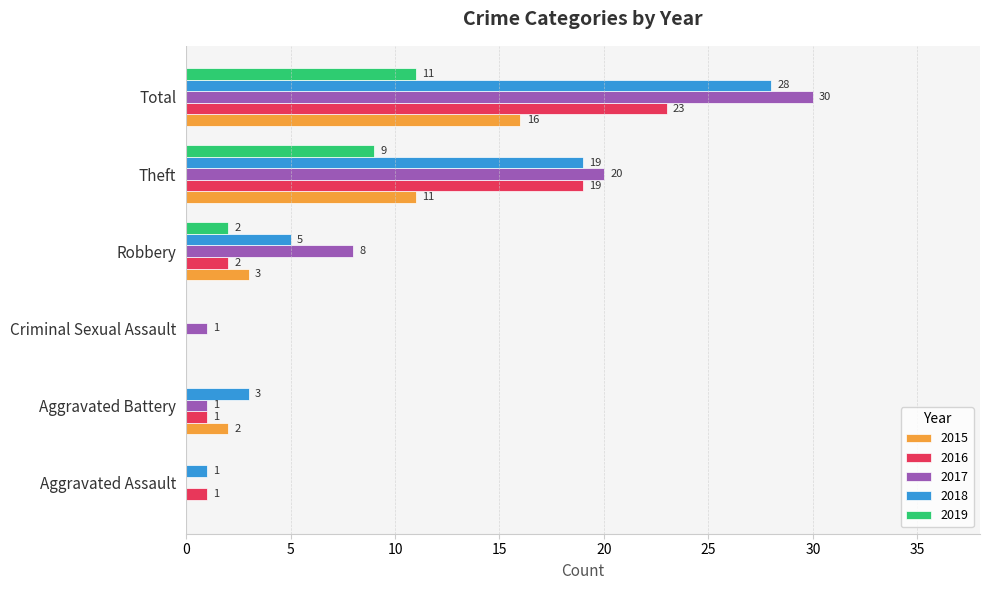

What is the sum of all 2019 values?

22